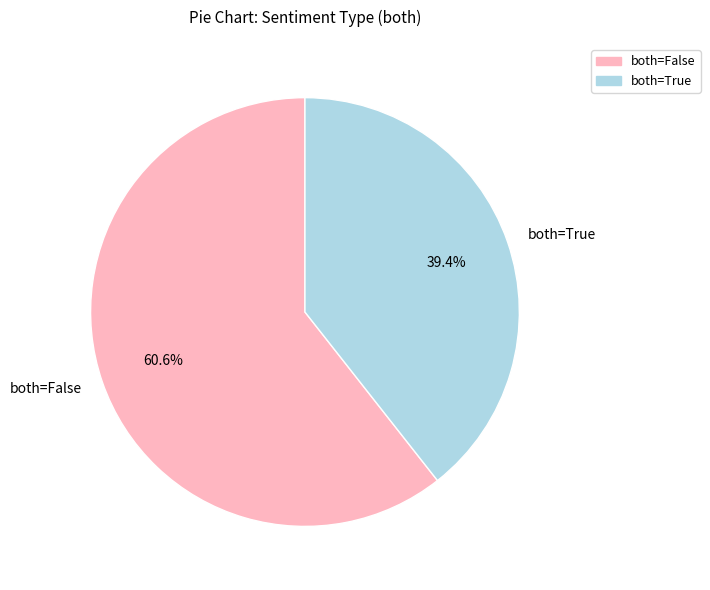

Which slice is the largest?

both=False